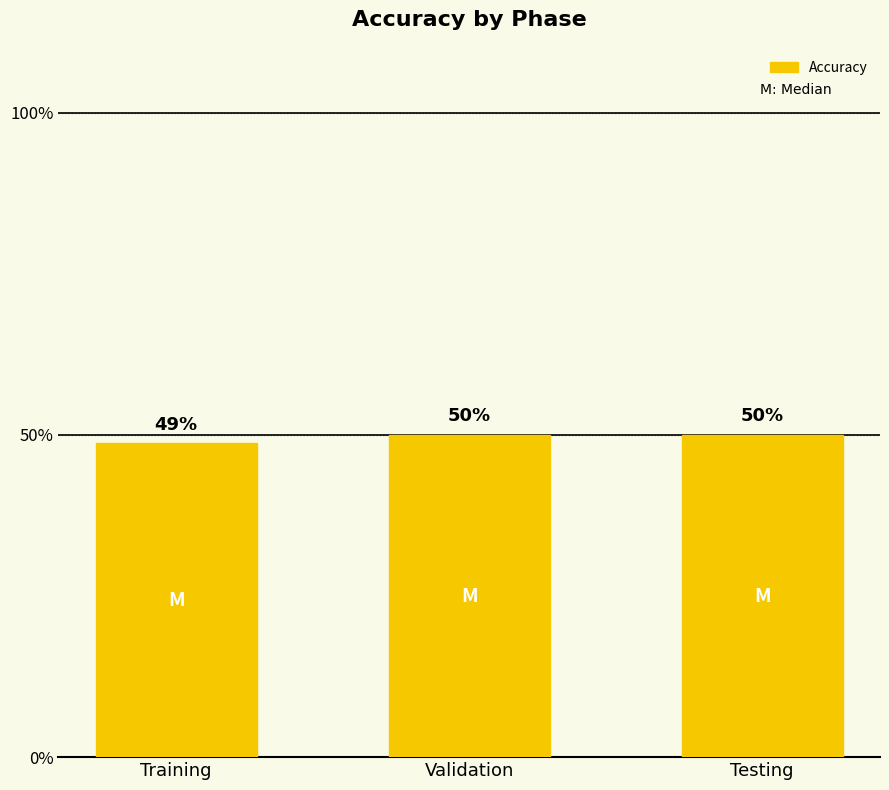

What is the average value?

49.6